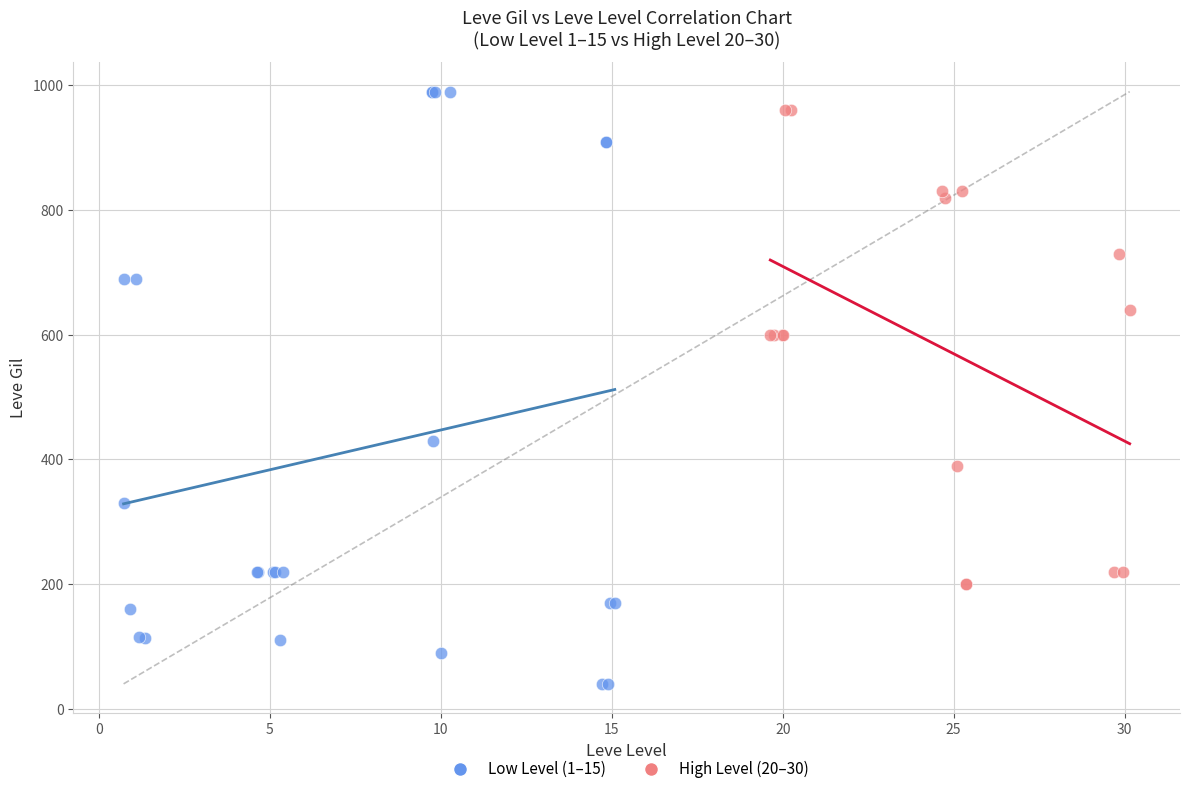

Which series has the widest spread of Y values?

Low Level (1–15)